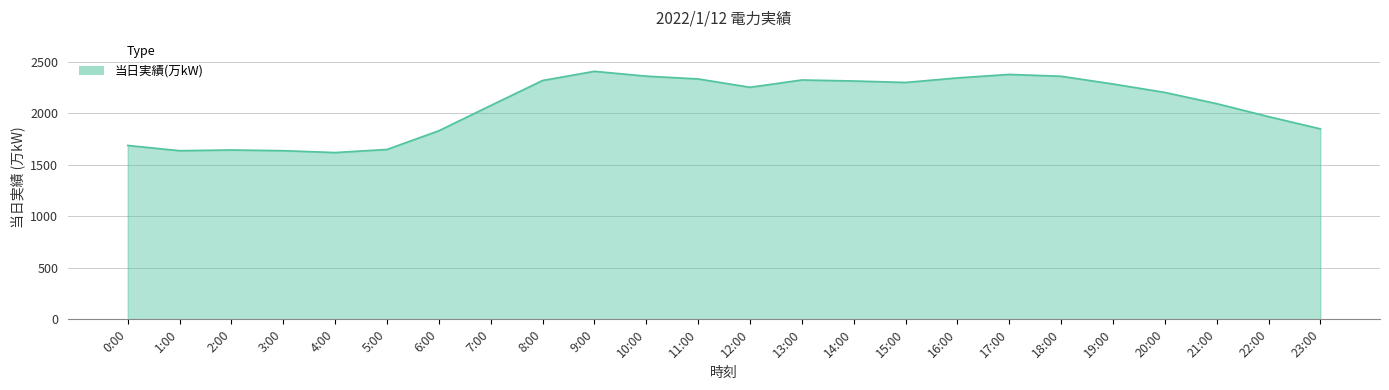

What is the change in value from 13:00 to 21:00?

-230